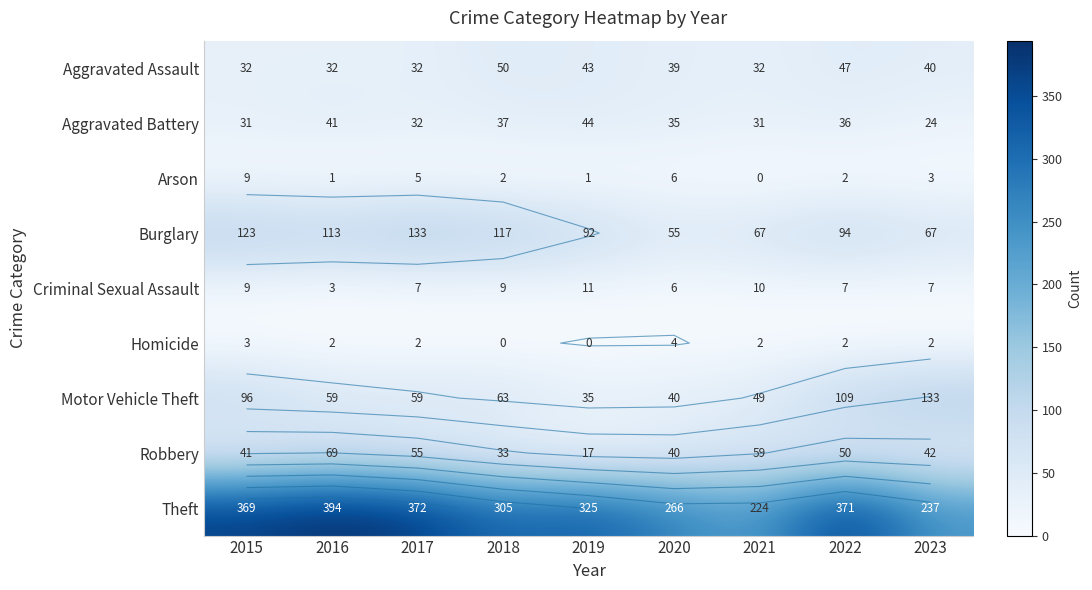

Count the Criminal Sexual Assault values in the range 7 to 9.

5